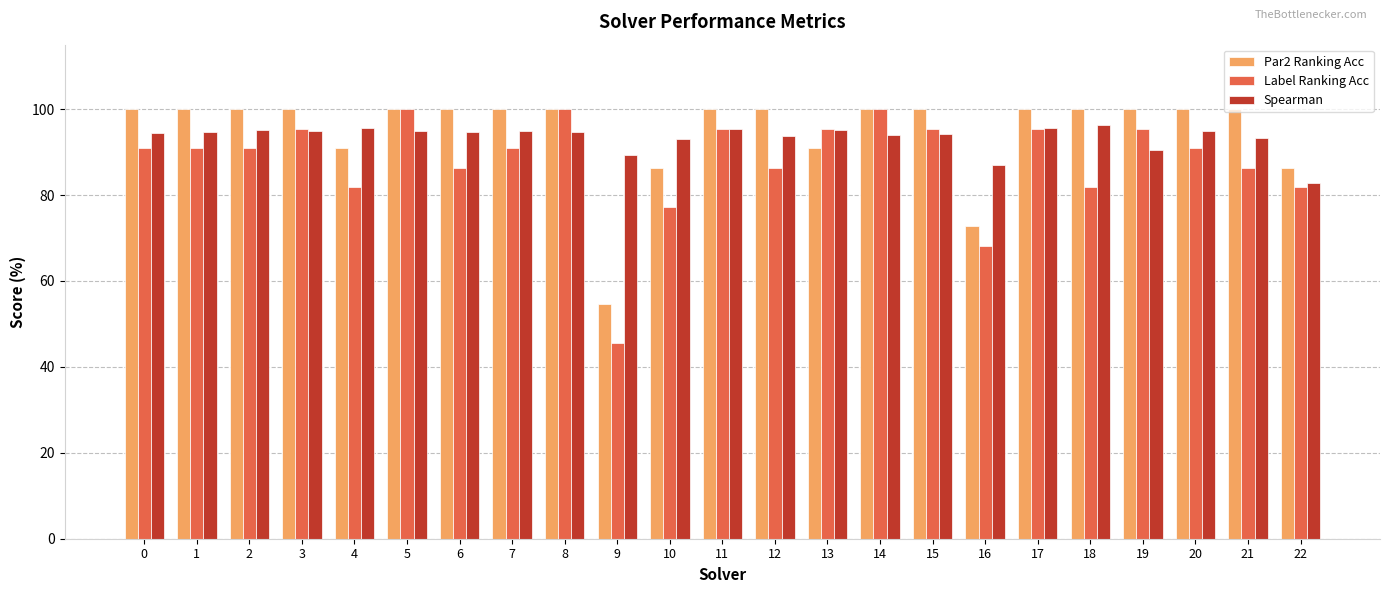

What is the total value across all series at 20?

285.9